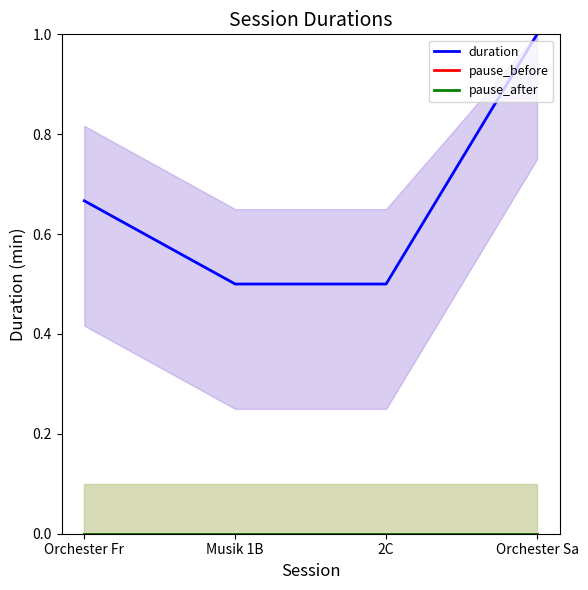

Count the number of data series in this chart.

3